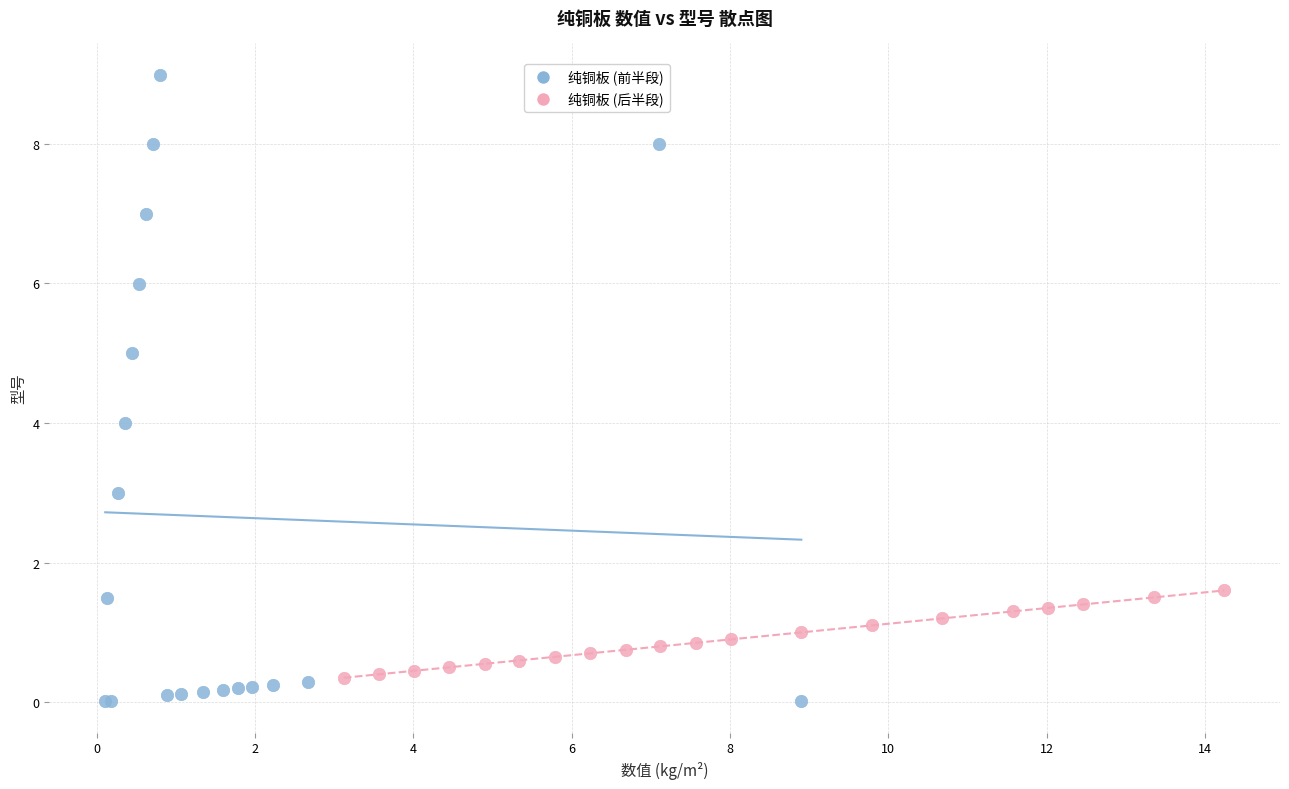

What are all the series names shown in the legend?

纯铜板 (前半段), 纯铜板 (后半段)